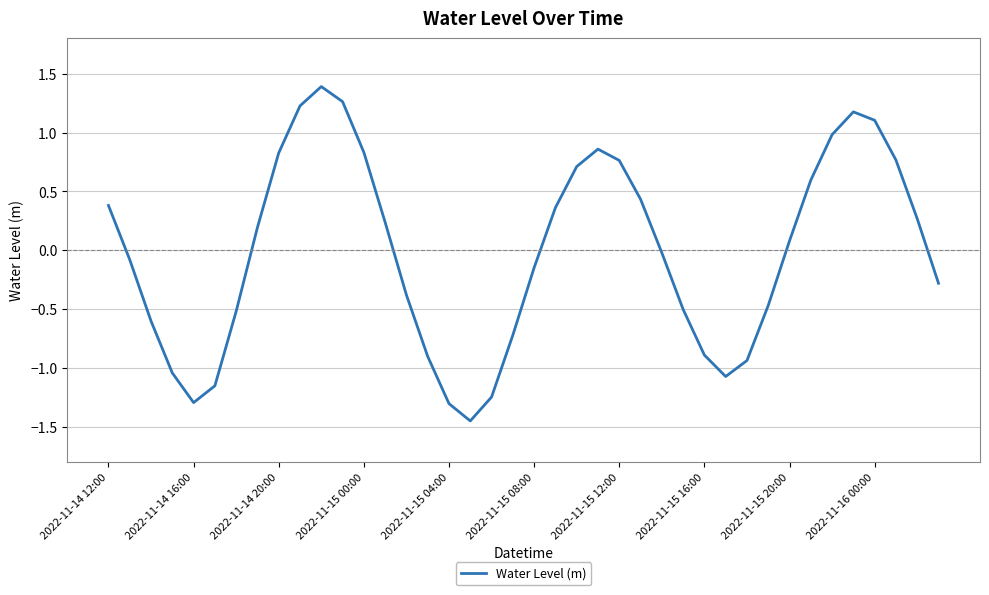

True or false: the data has more than 0 interior local peaks.

True